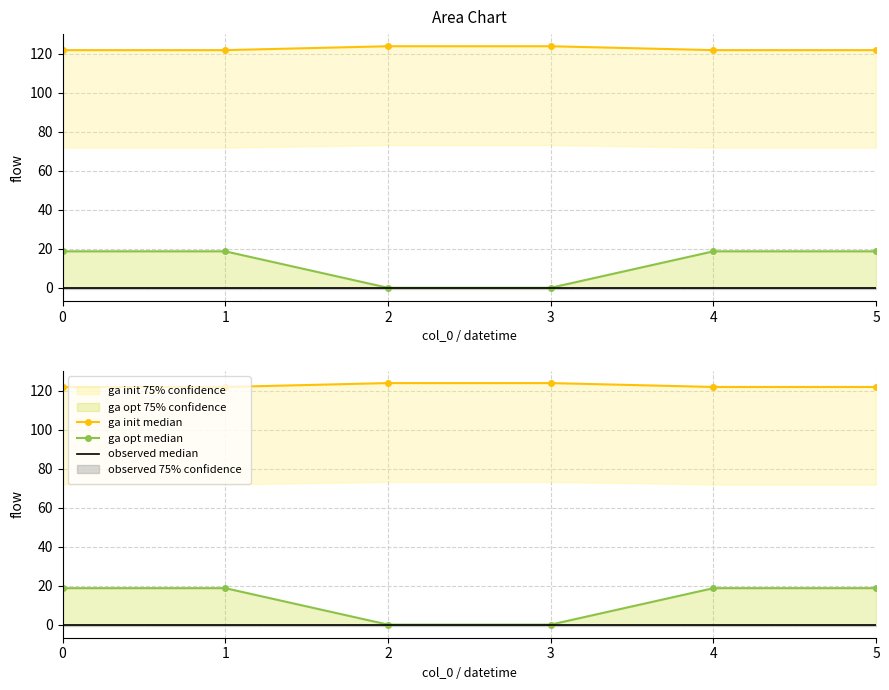

True or false: ga opt median and ga init median cross at least once.

False